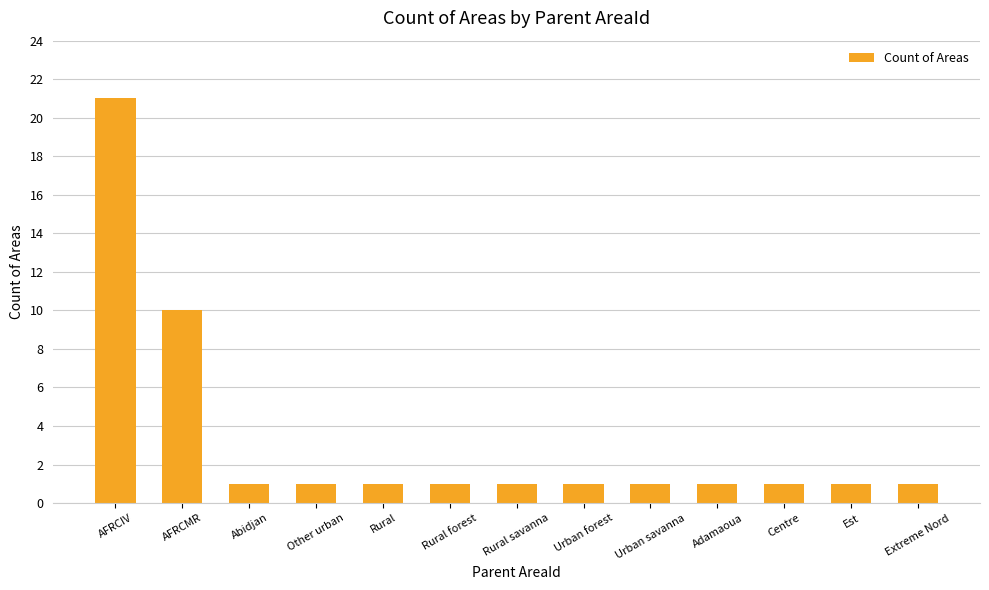

Where is the data nearest to the value 11?

AFRCMR